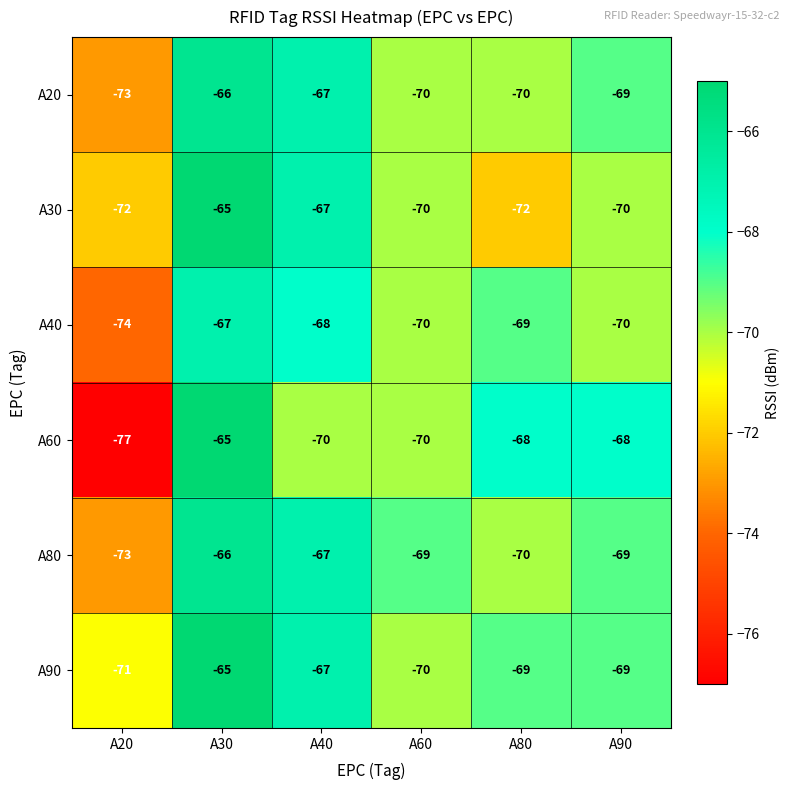

At which label does A90 first exceed -69?

A30